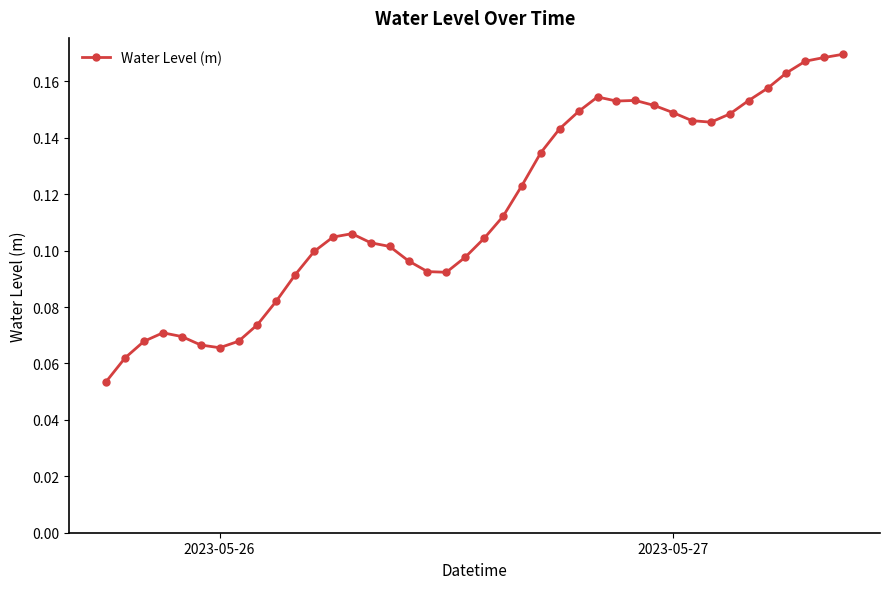

True or false: the data has more than 0 interior local peaks.

True